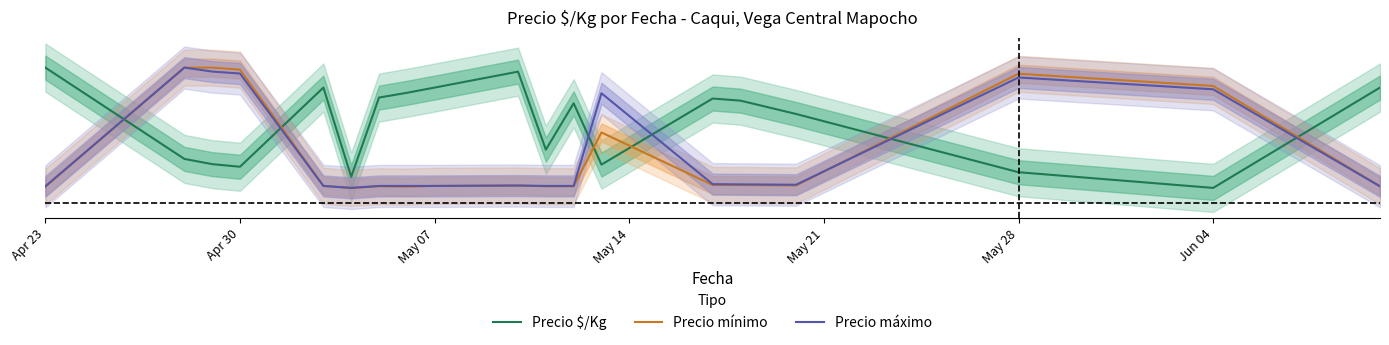

Which category has the highest value across all series?

Apr 23